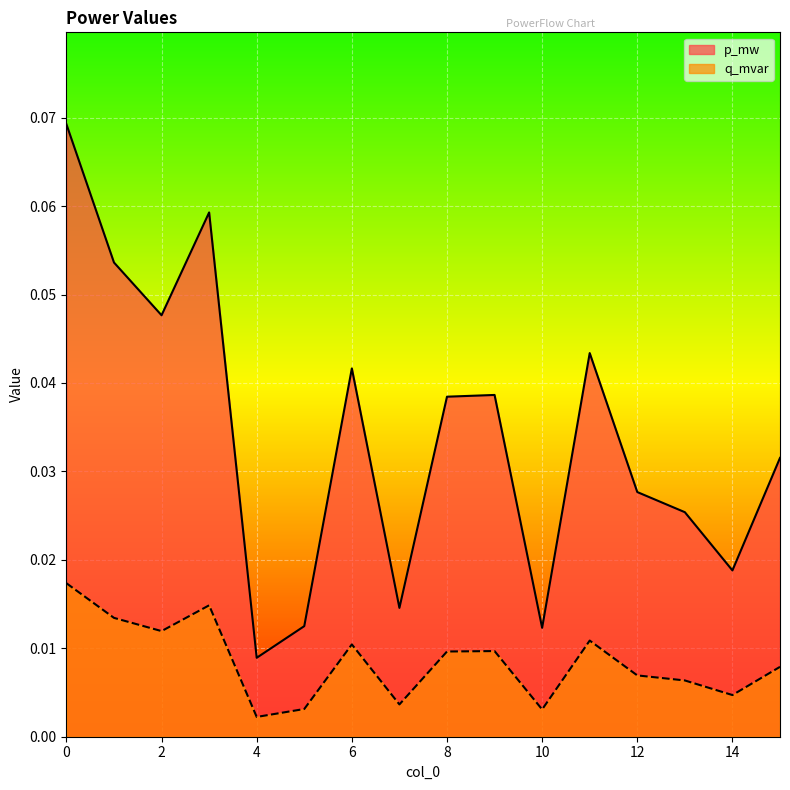

What is the difference between the second highest and minimum values in the p_mw series?

0.1